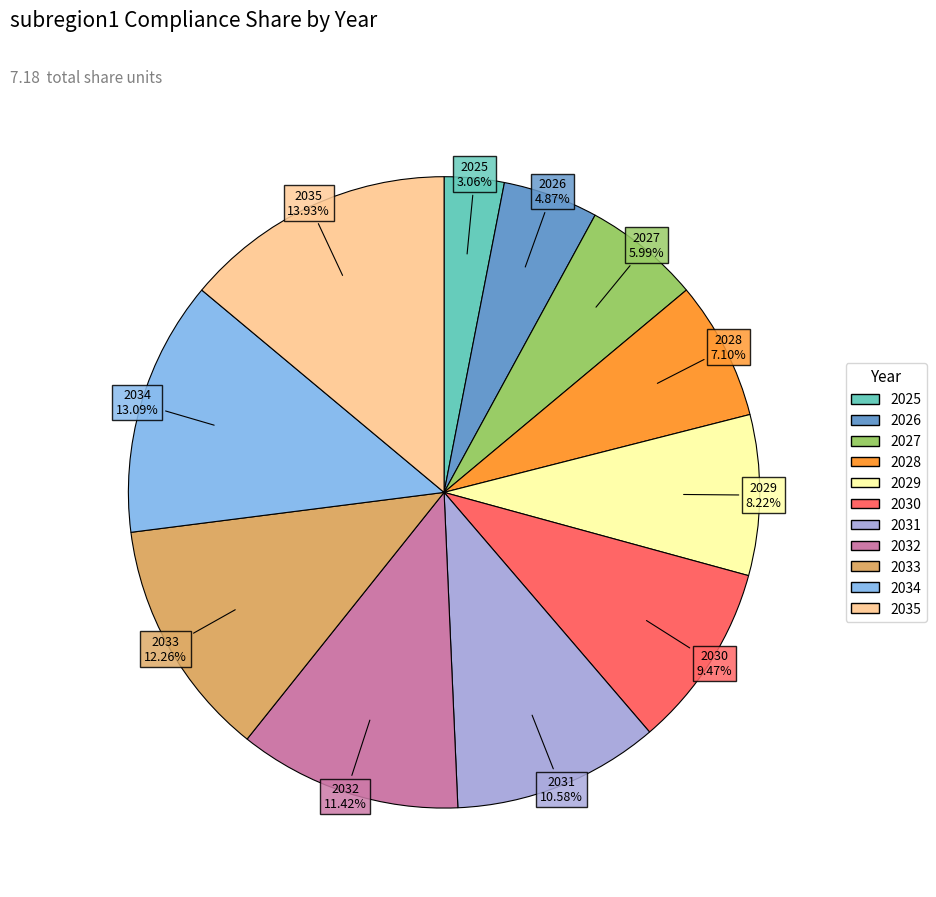

Is there any slice that represents more than half of the pie?

No